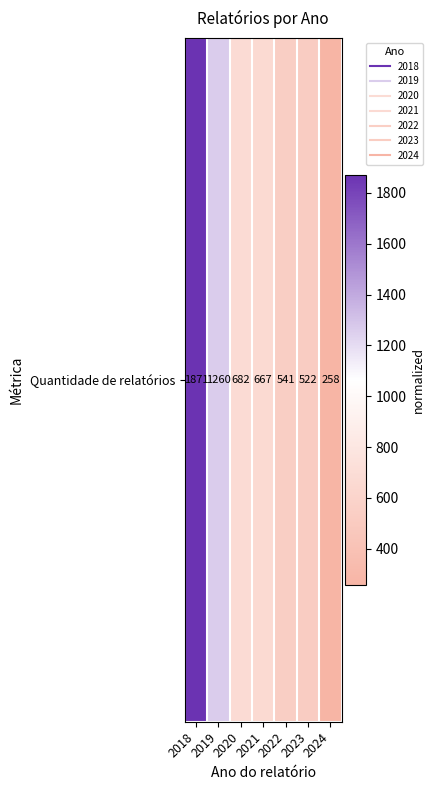

What is the ratio of the value at 2024 to the value at 2021?

0.4